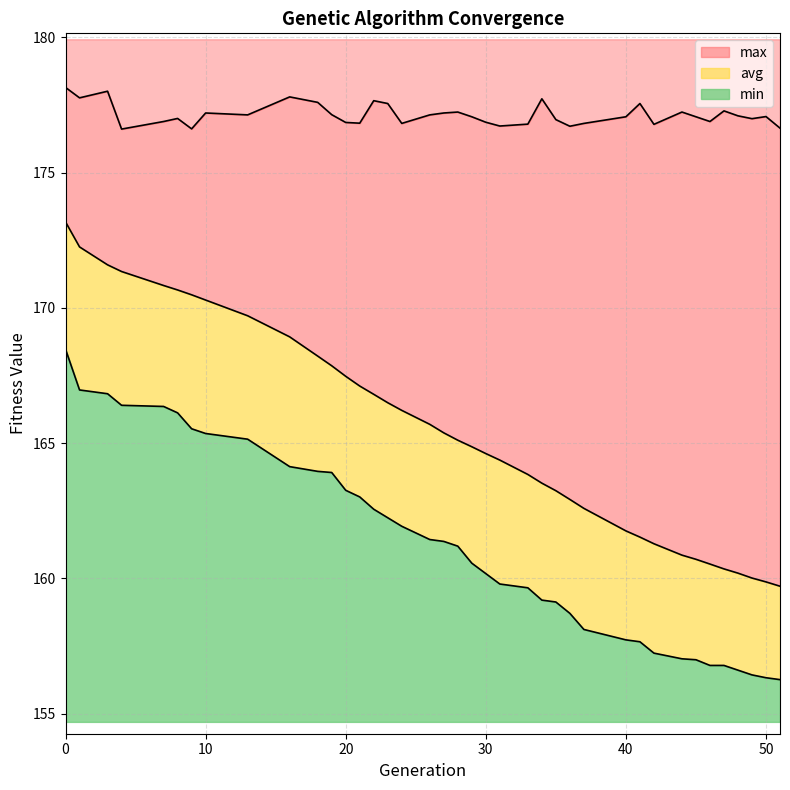

True or false: min and max intersect in this chart.

False